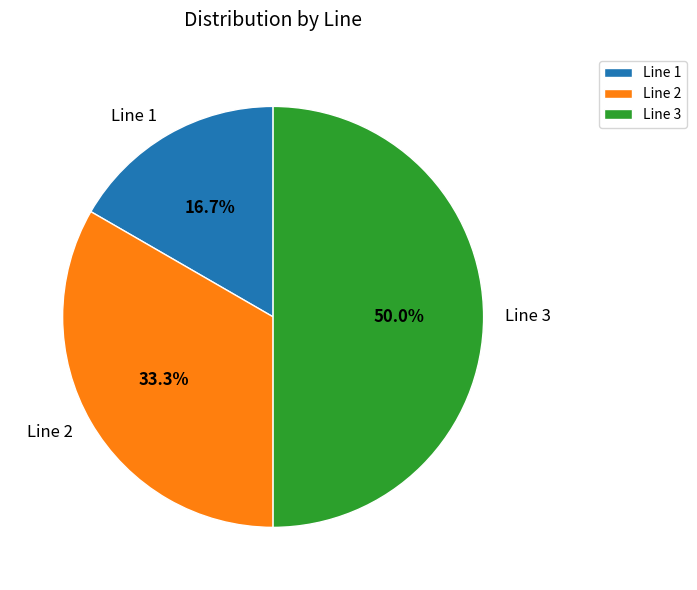

The Line 1 slice represents 5% of the pie. True or false?

False